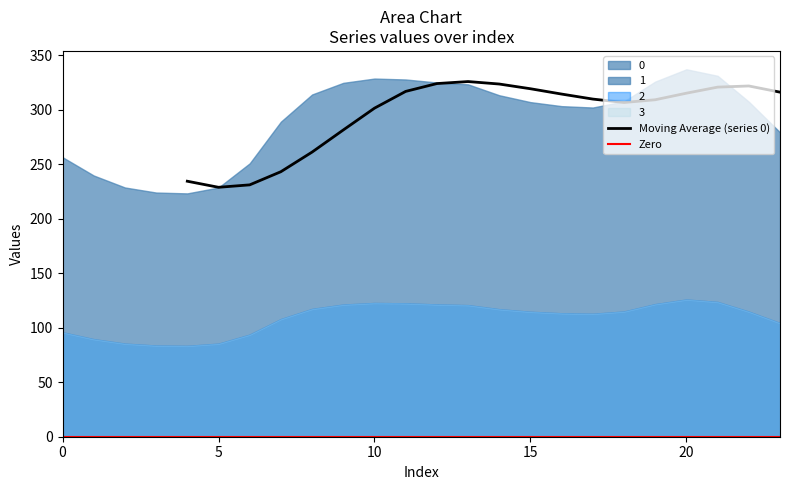

What is the maximum value shown in the chart?

337.2